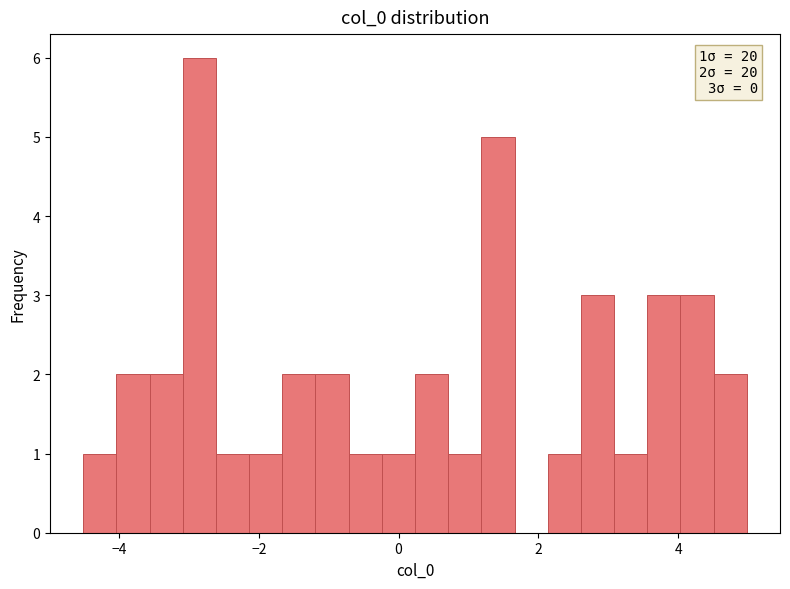

Around what value on the x-axis is the tallest bar? Give the approximate position of its centre, as read against the axis.

-2.8